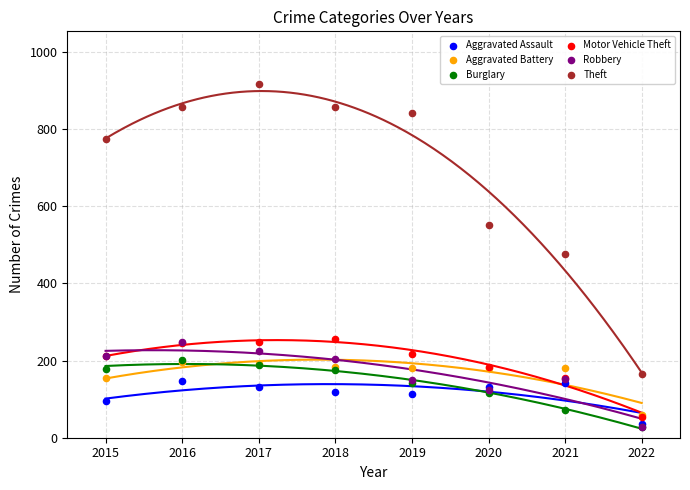

In the Theft series, what Y value is closest to 540?

551